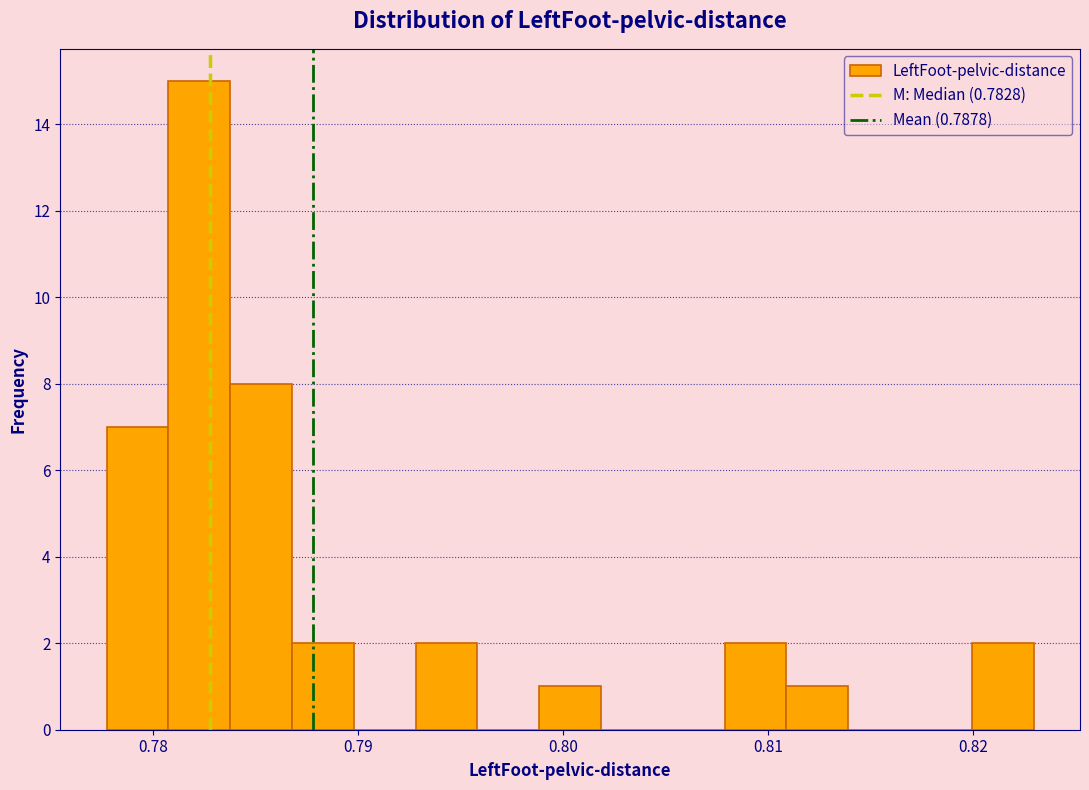

Around what value on the x-axis is the tallest bar? Give the approximate position of its centre, as read against the axis.

0.782